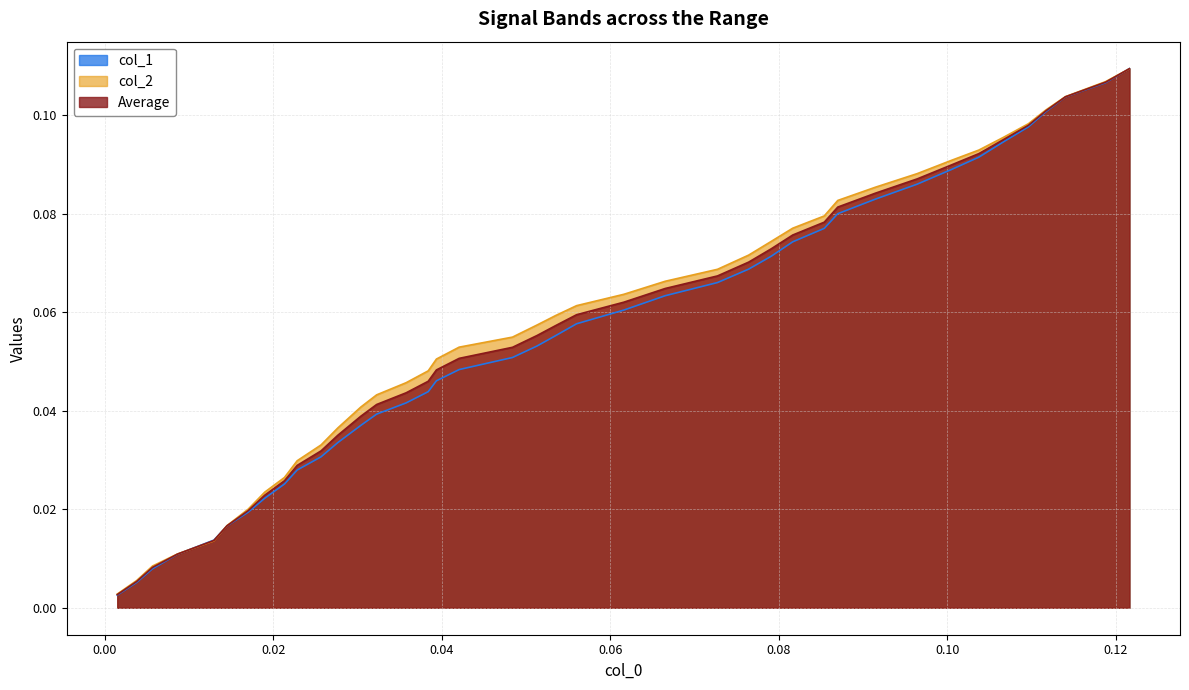

Which series has the widest spread of values?

col_1